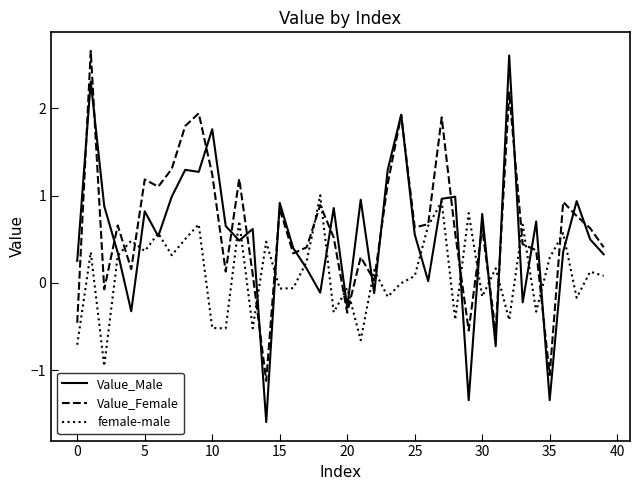

At how many categories does at least one series exceed -1?

40